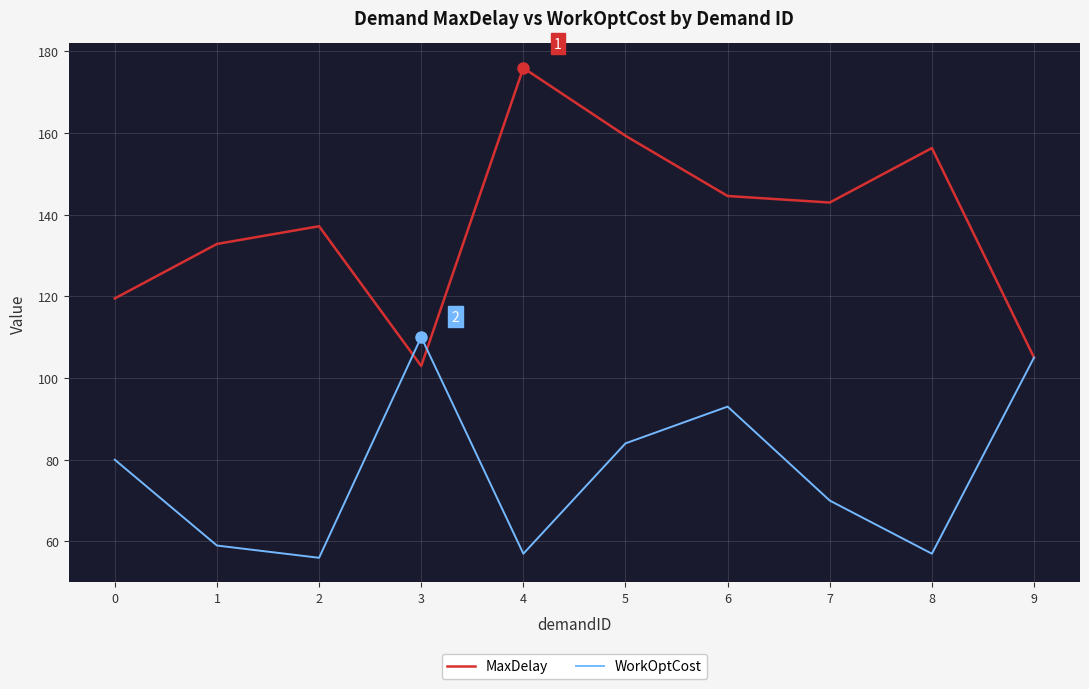

Reading left to right, extract all data points from this chart.

MaxDelay: 0=119.5	1=132.8	2=137.1	3=102.9	4=175.9	5=159.3	6=144.5	7=142.9	8=156.3	9=105.0
WorkOptCost: 0=80.0	1=59.0	2=56.0	3=110.0	4=57.0	5=84.0	6=93.0	7=70.0	8=57.0	9=105.0